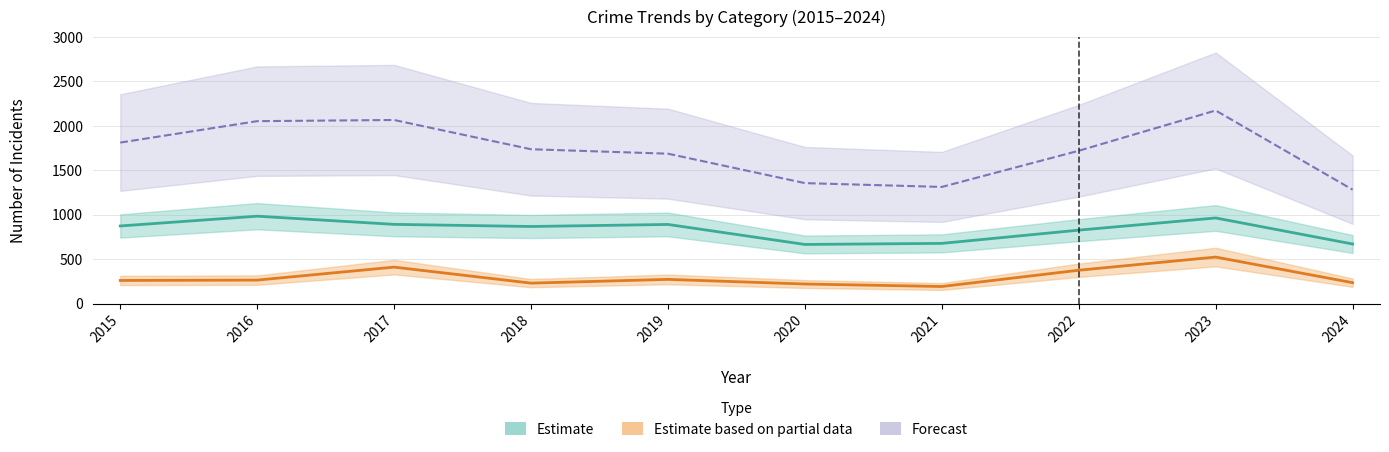

Does the chart display data point markers on the line(s)?

No